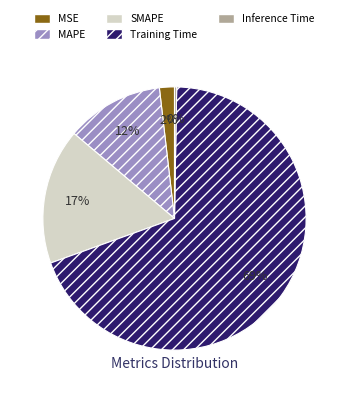

Do Training Time and SMAPE together represent more than half of the pie?

Yes